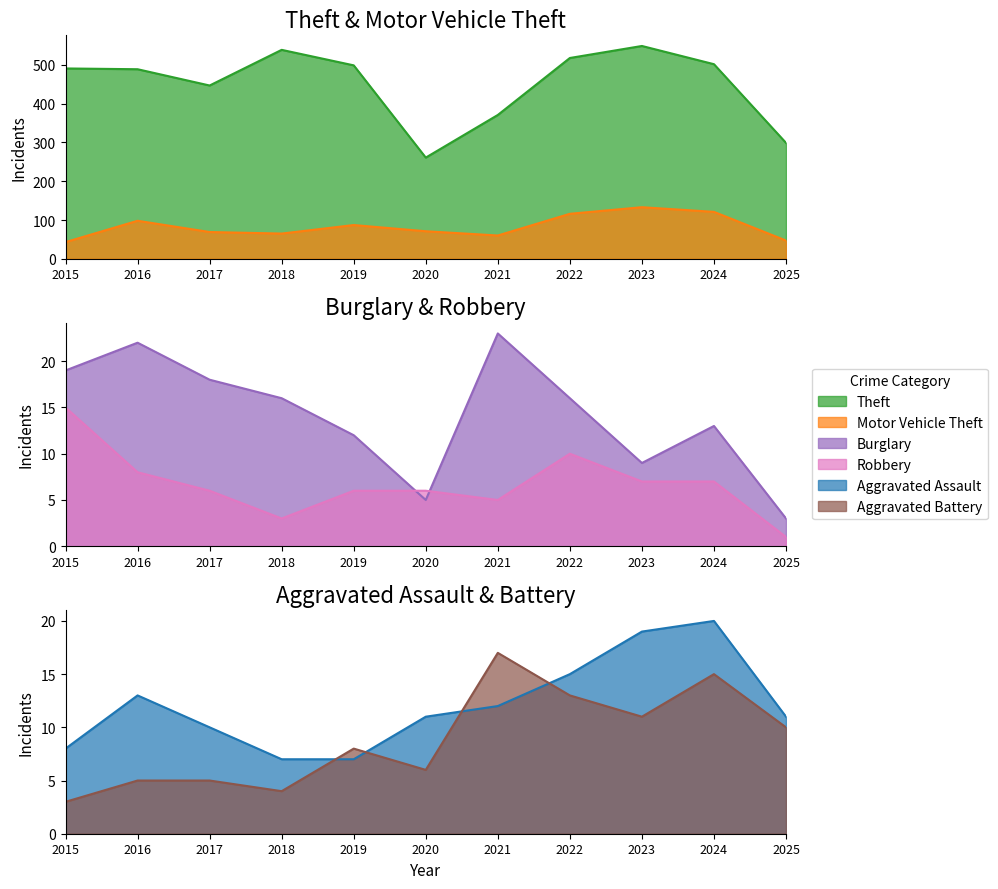

After their last crossing, which series has the higher values: Burglary or Aggravated Assault?

Aggravated Assault